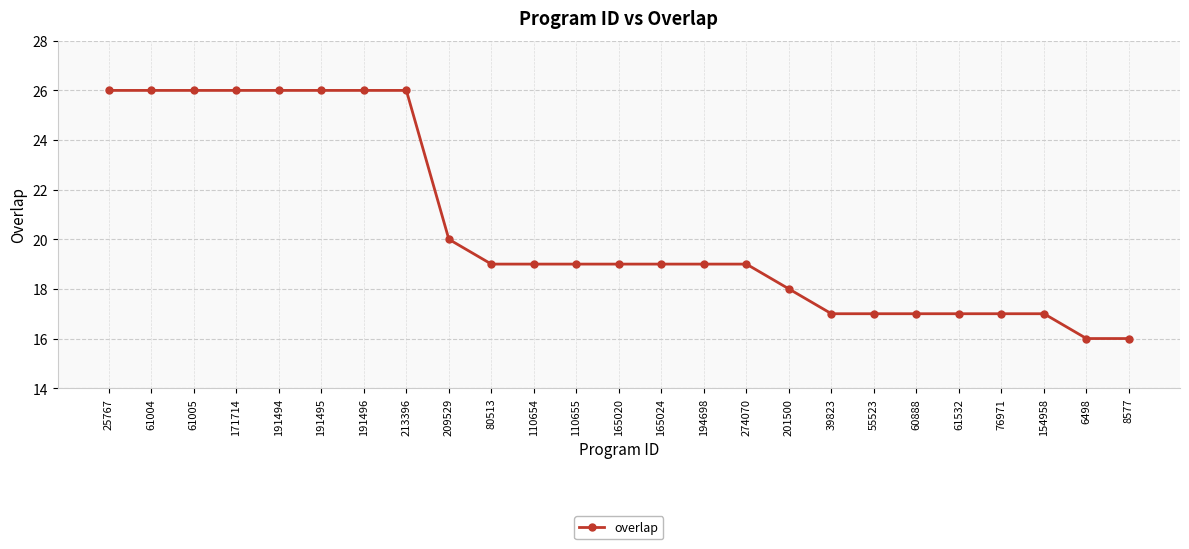

How many distinct data groups are displayed?

1